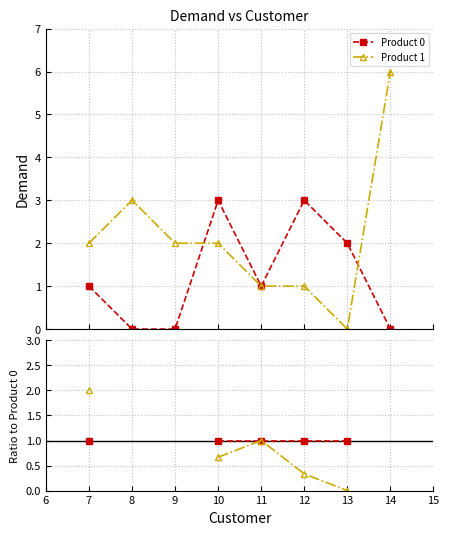

Rank the series by their maximum value, from lowest to highest.

Product 0, Product 1